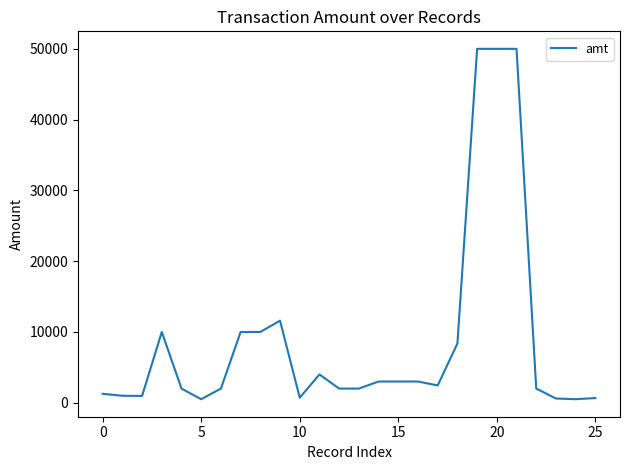

What is the difference between the maximum and minimum values?

49500